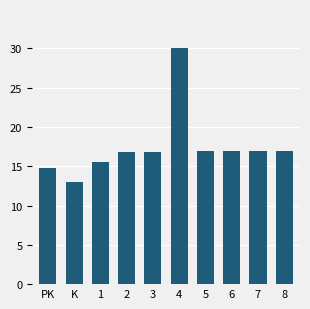

Between K and 2, which is larger?

2